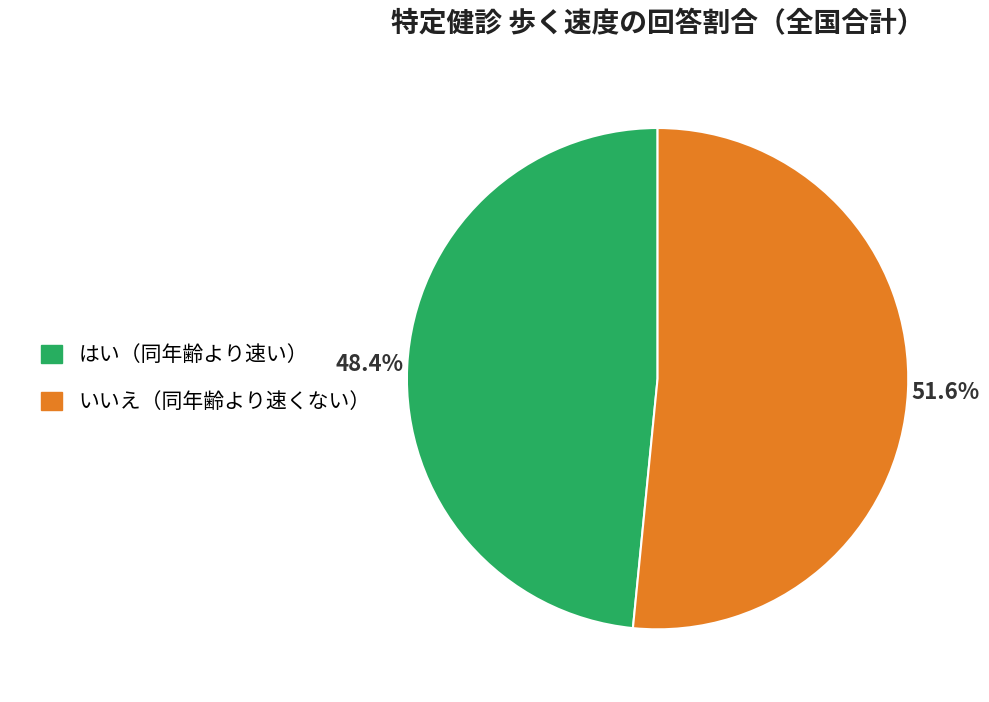

Is there any slice that represents more than half of the pie?

Yes